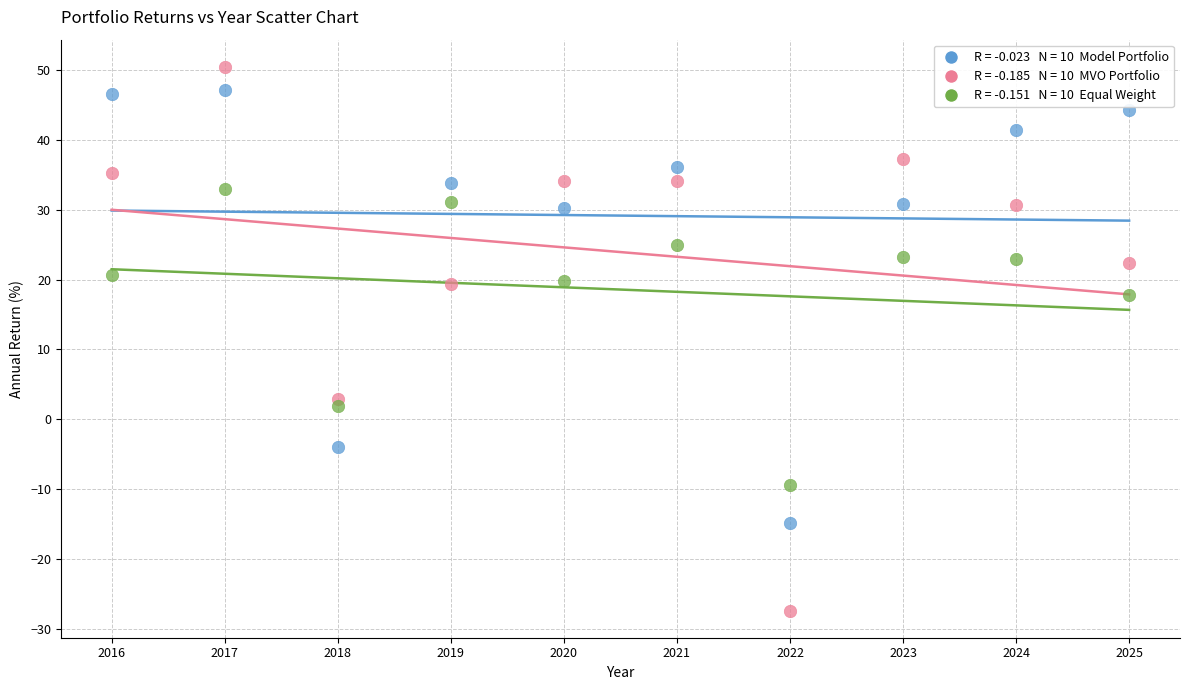

Across all series, what Y value is closest to 11?

17.8